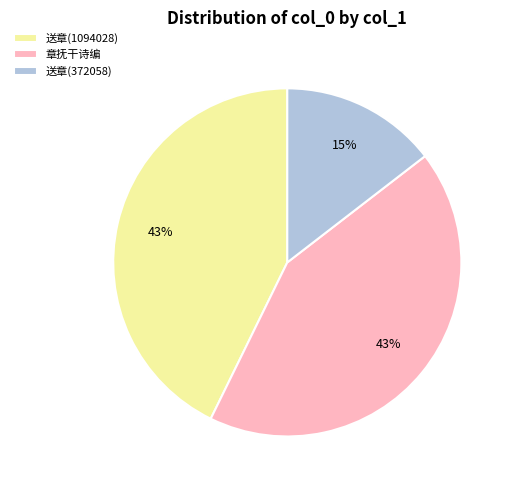

Which has a higher value, 送章(1094028) or 送章(372058)?

送章(1094028)